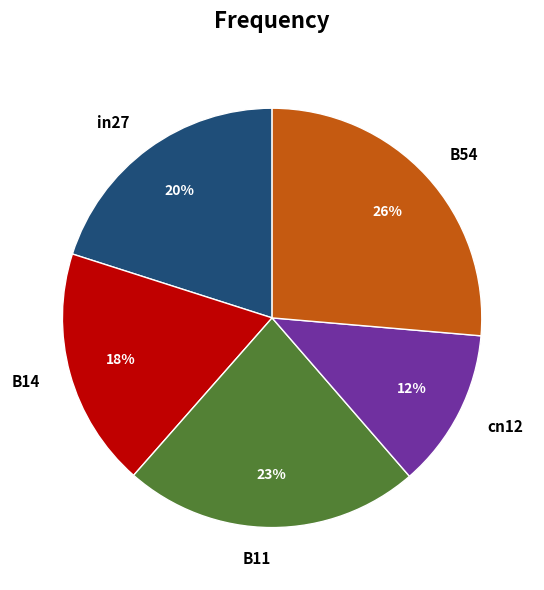

Is there any slice that represents more than half of the pie?

No